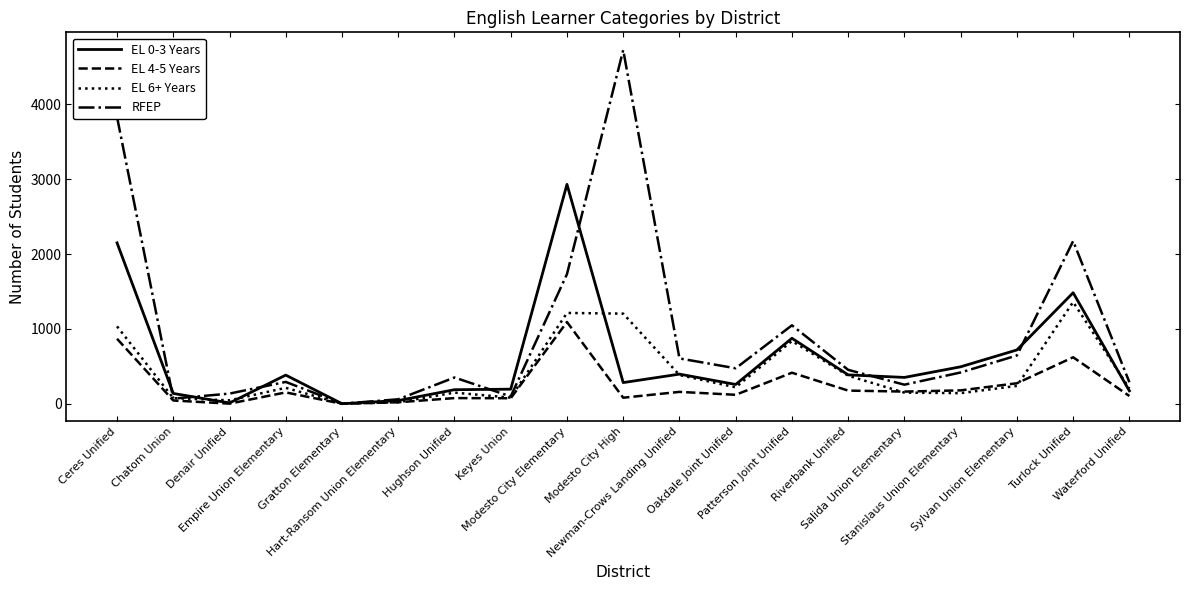

List the series in order of their overall mean, lowest first.

EL 4-5 Years, EL 6+ Years, EL 0-3 Years, RFEP